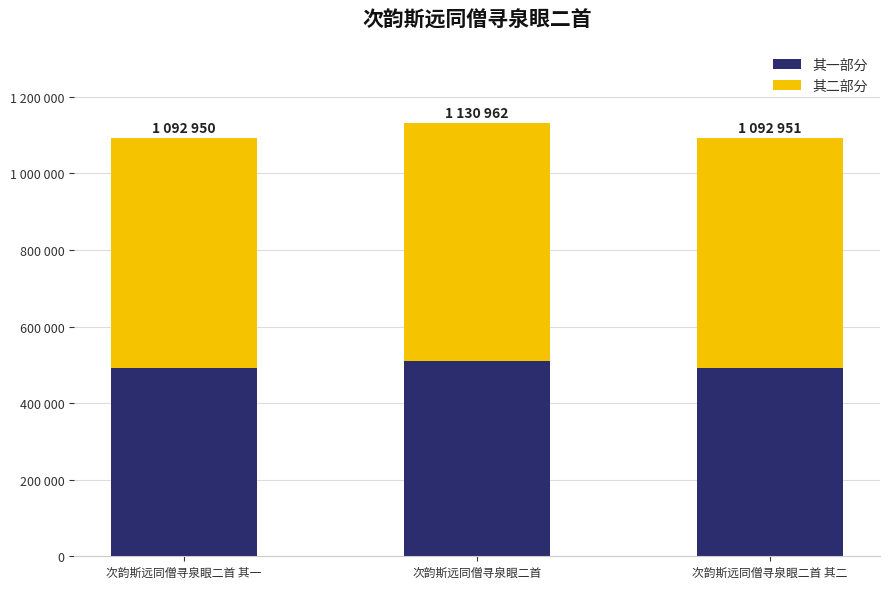

Does the chart contain any negative values?

No